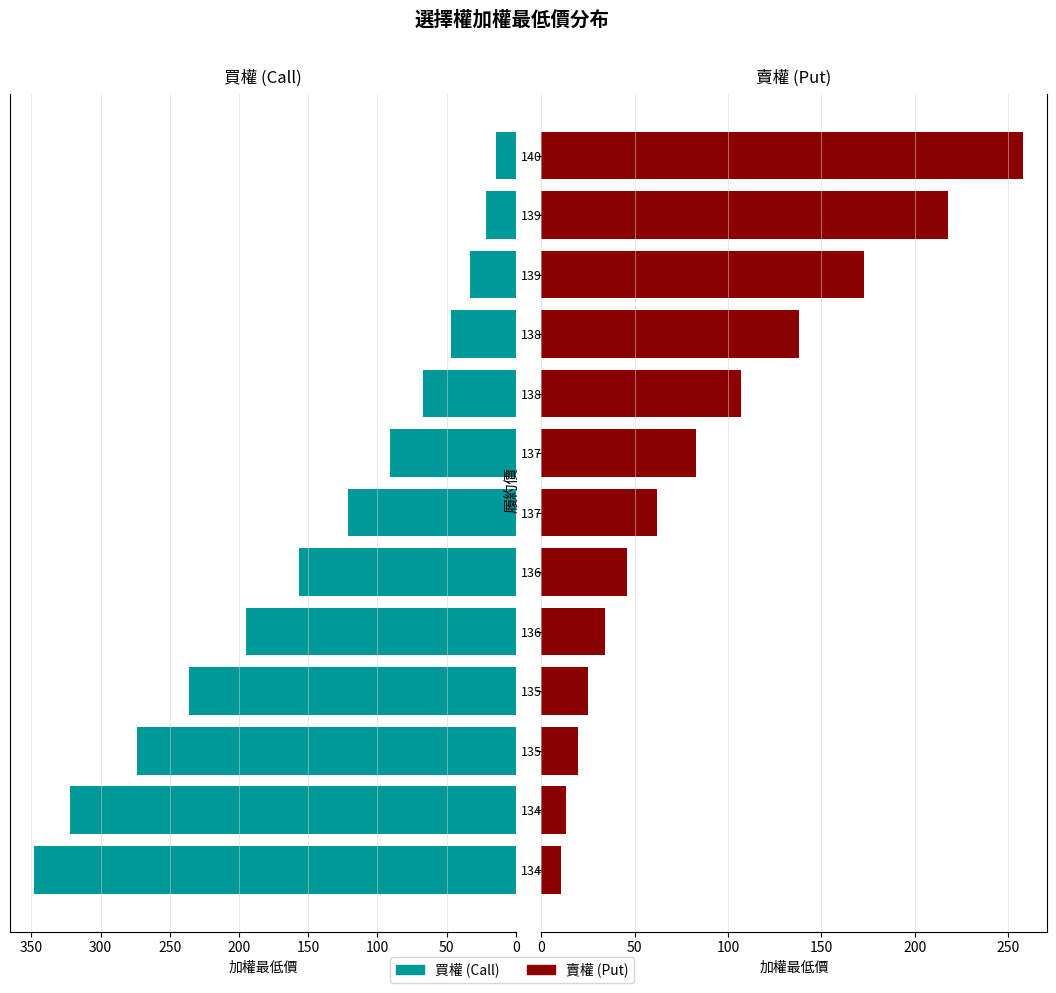

True or false: 賣權 (Put) has a value of 34.0 at 13600.

True